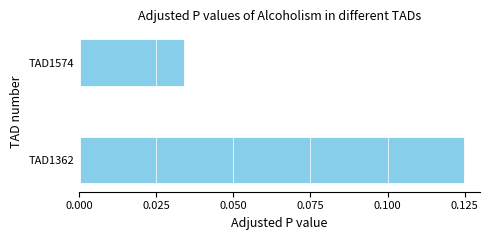

Rank the categories by value from lowest to highest.

TAD1574, TAD1362